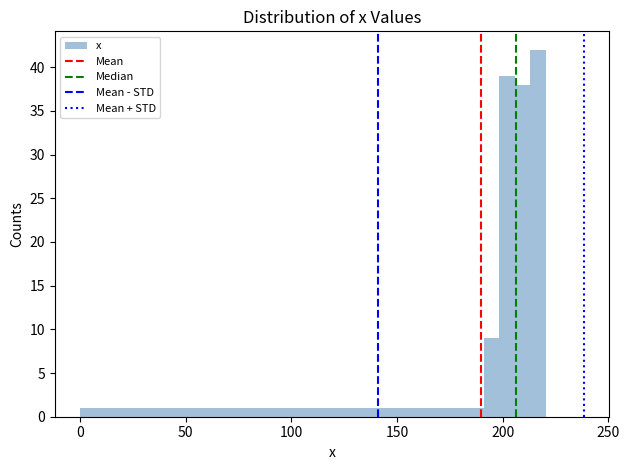

Read against the x-axis, roughly where is the centre of the tallest bar?

215